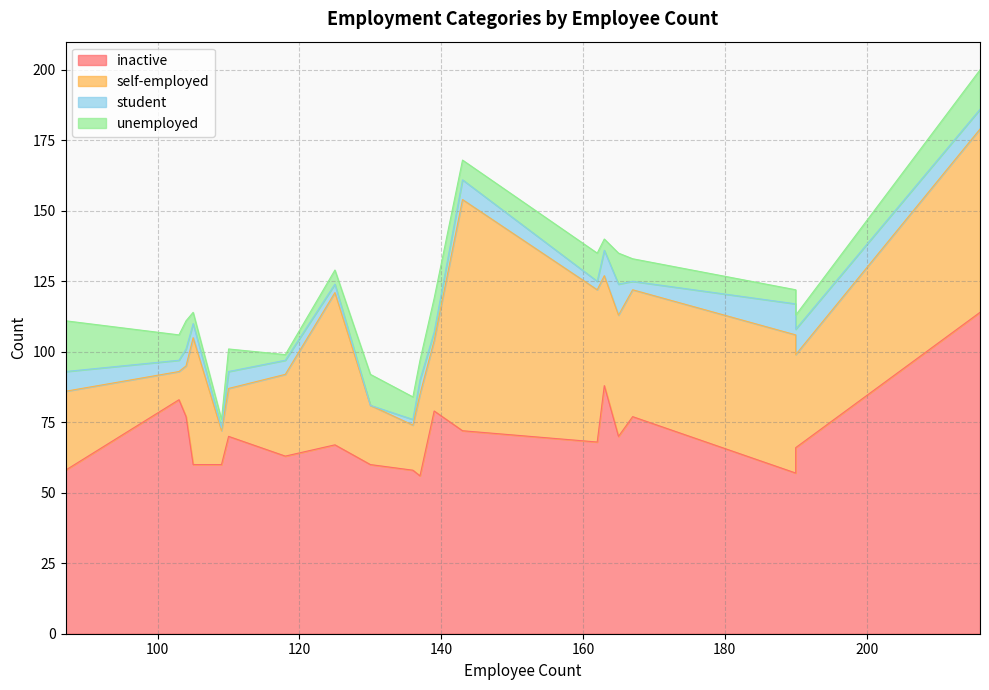

What is the spread (max minus min) of values at 162?

65